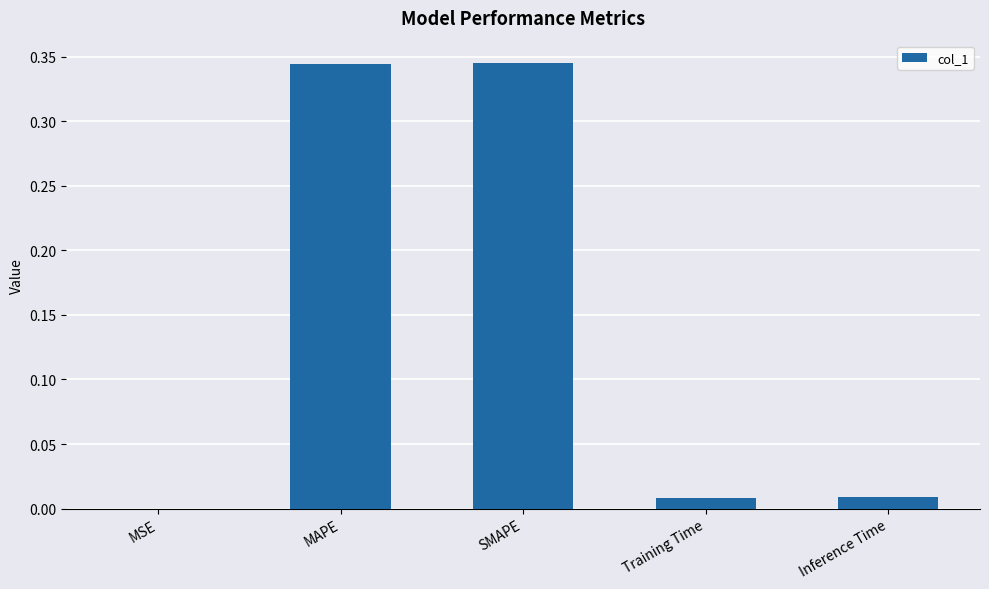

True or false: the data shows 0.2 at MAPE.

False